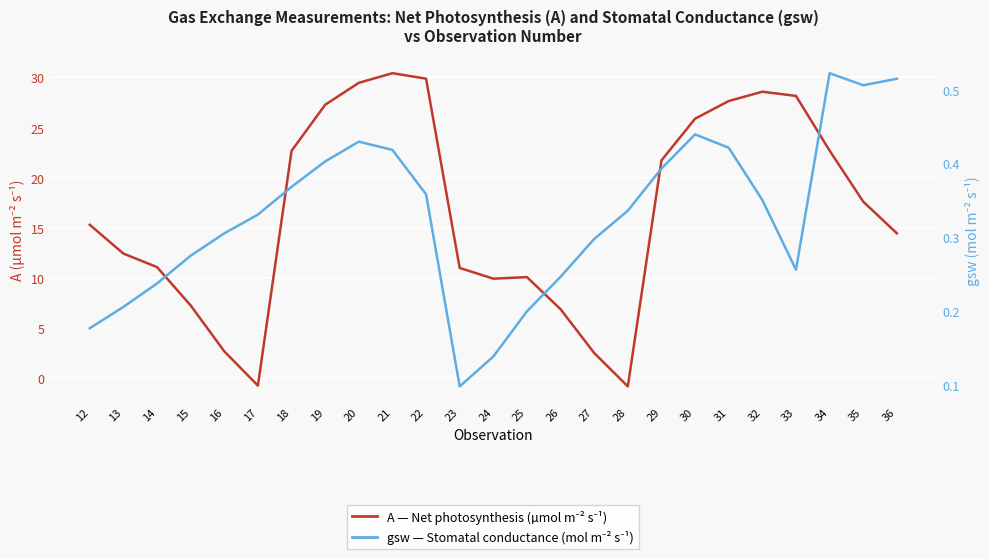

Does the chart display data point markers on the line(s)?

No